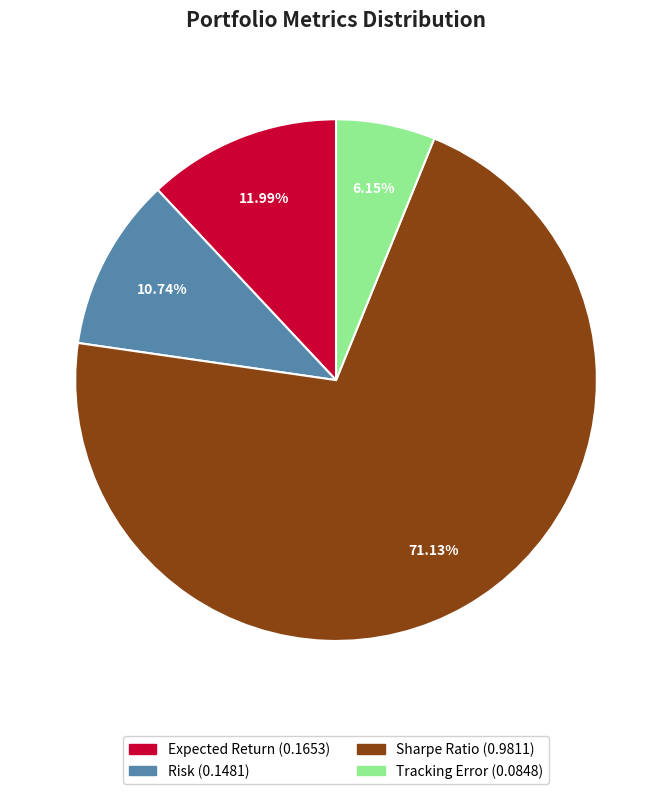

To the nearest percent, what percentage of the pie is Risk?

11%